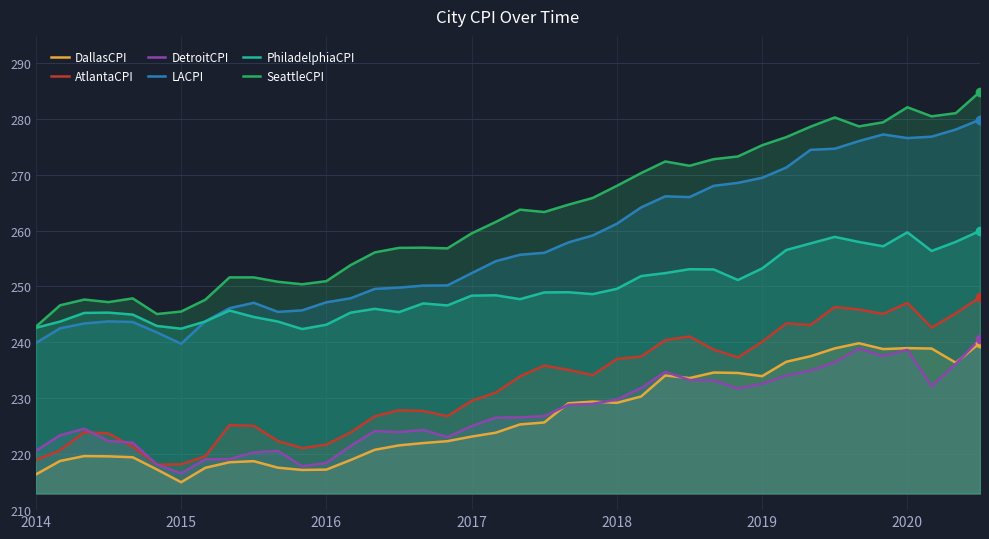

At which category is the sum across all series the highest?

39